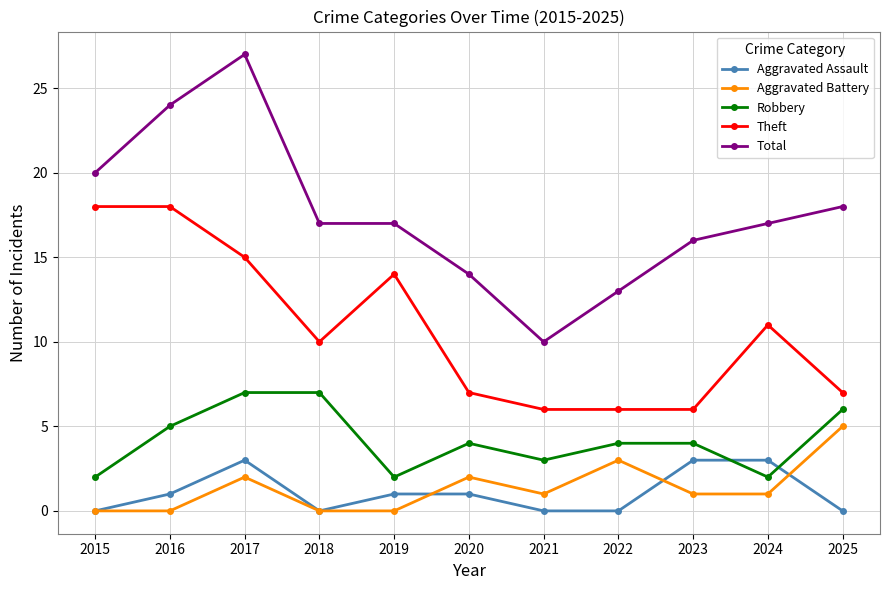

The Robbery series shows 4 at 2022. True or false?

True